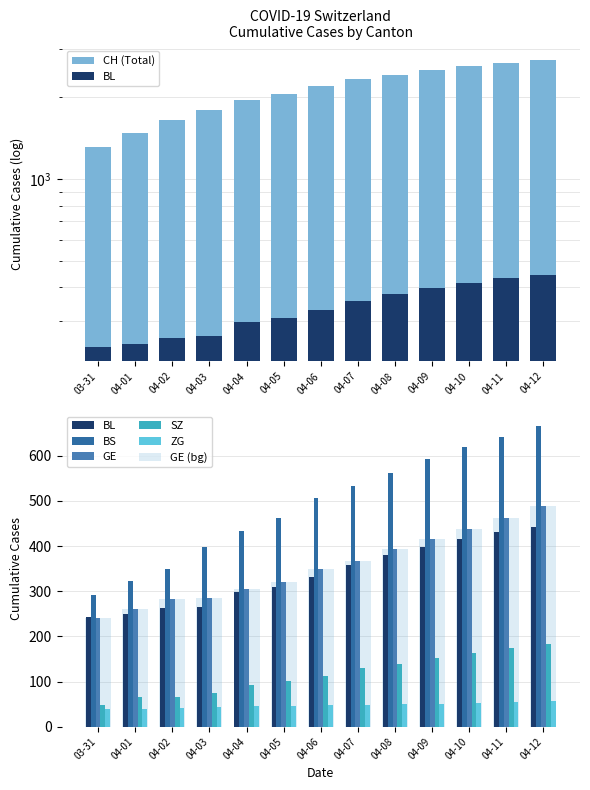

What is the label of the 10th bar from the right?

04-03